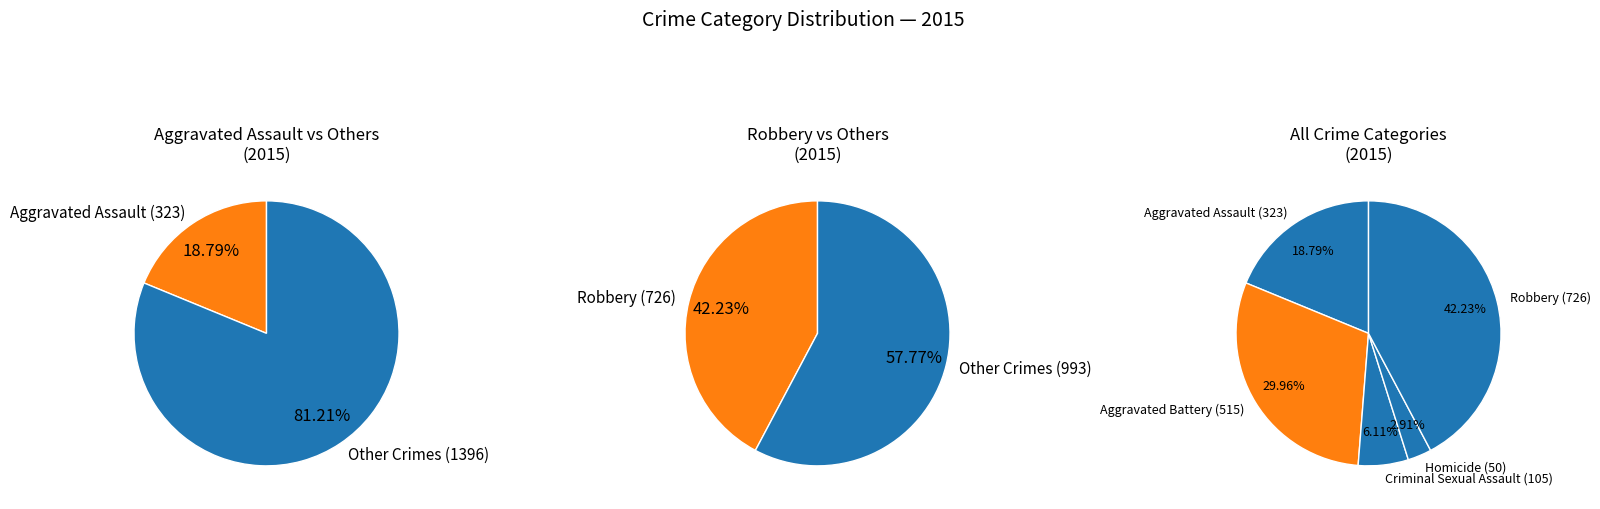

What is the ratio of the value at Robbery to the value at Aggravated Battery?

1.4